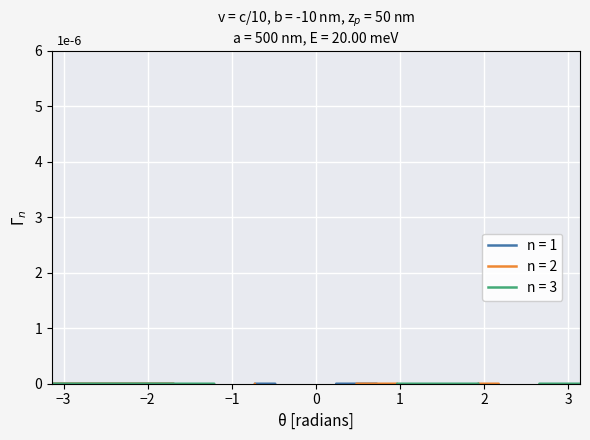

What are all the series names shown in the legend?

n = 1, n = 2, n = 3